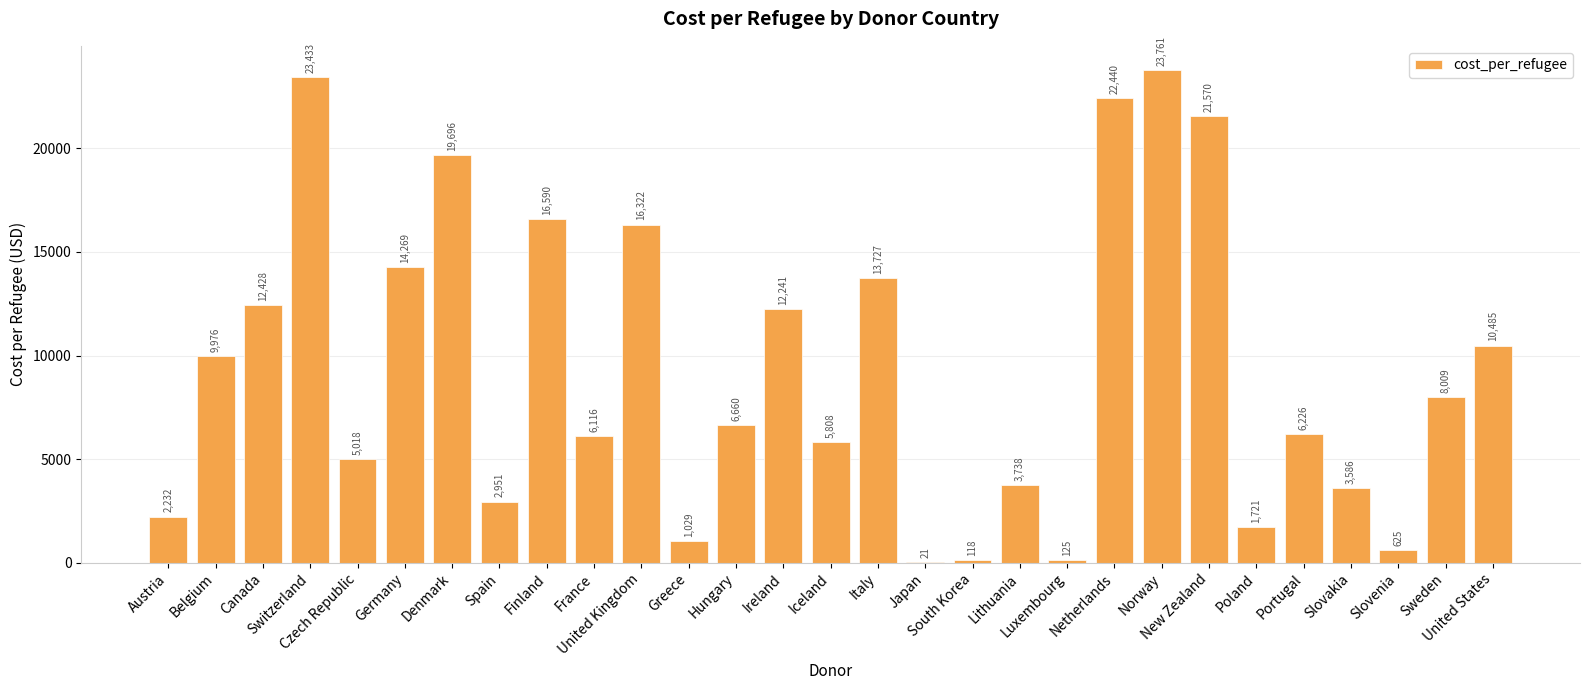

Approximately how many times larger is the value at Netherlands compared to Poland?

13.0